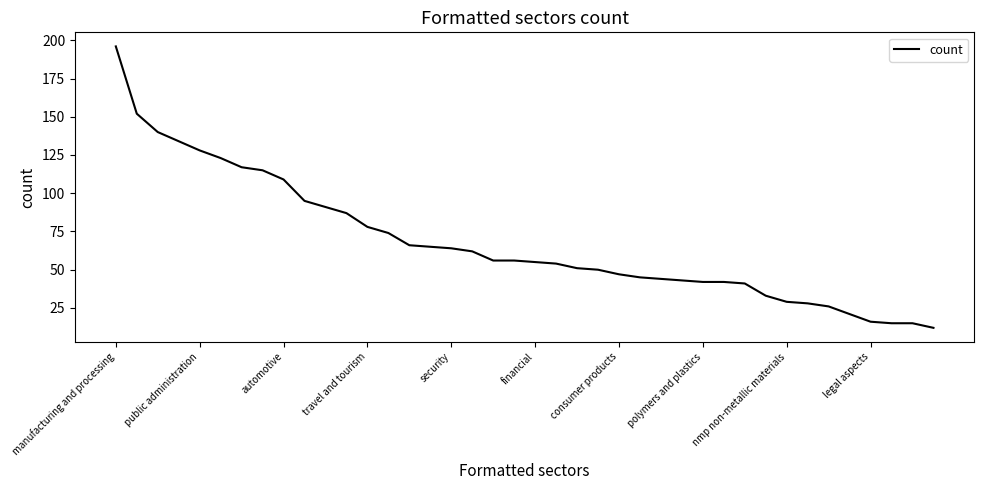

What is the smallest value displayed?

12